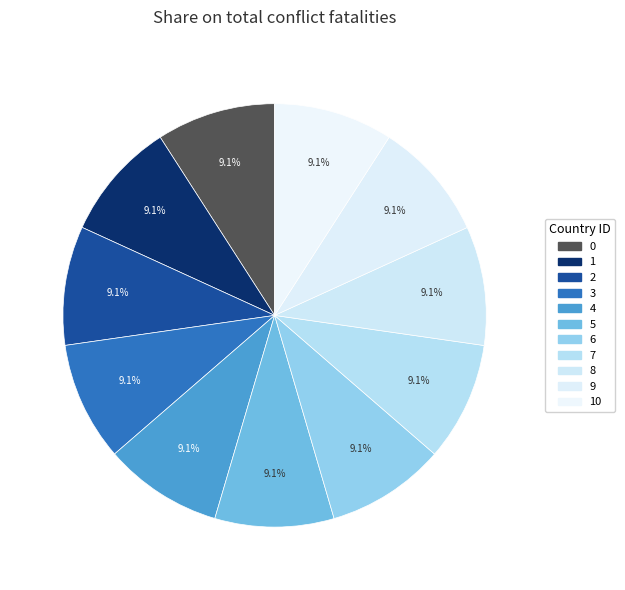

How many segments does this pie chart have?

11